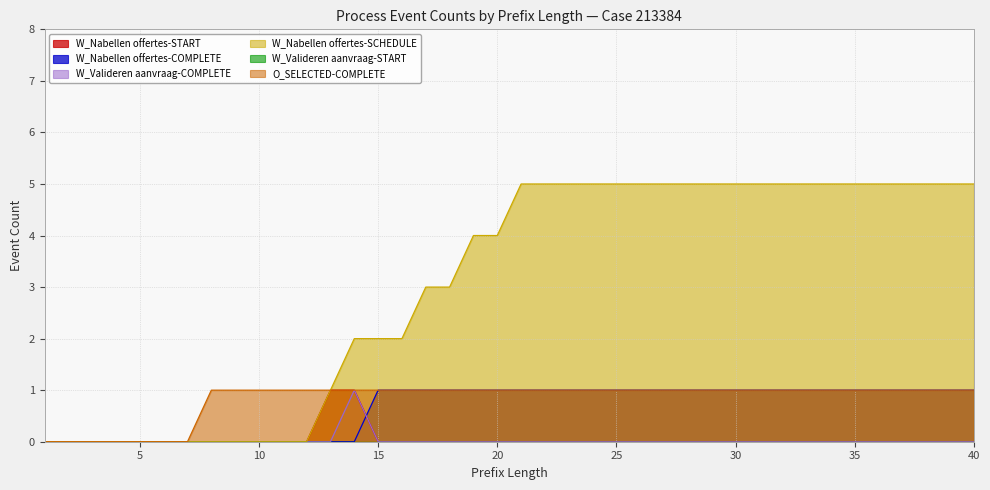

What is the difference between the maximum and minimum values in the W_Nabellen offertes-SCHEDULE series?

5